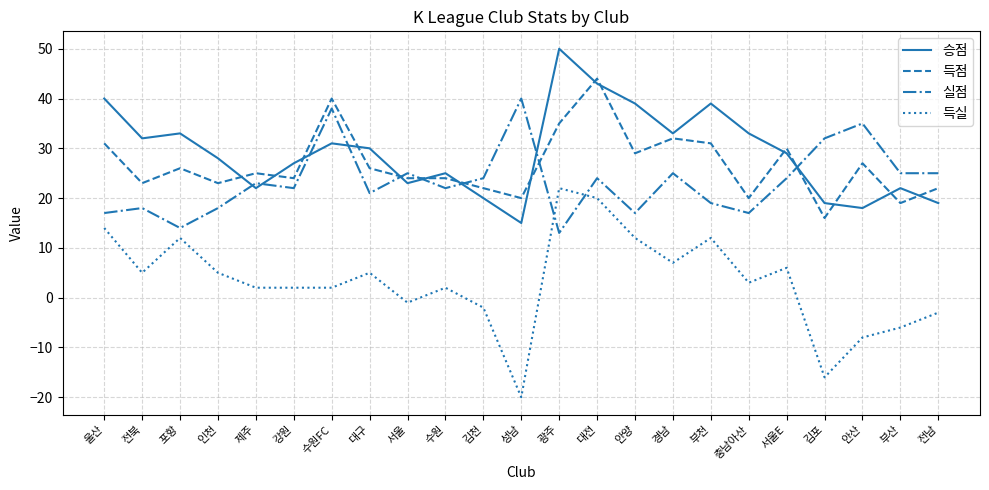

Is it true that 실점 equals 17 at 안양?

True